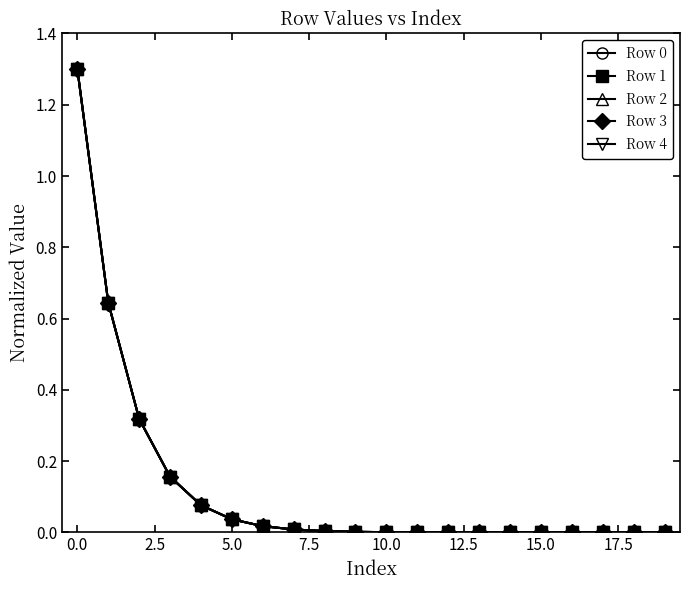

What is the maximum value shown in the chart?

1.3